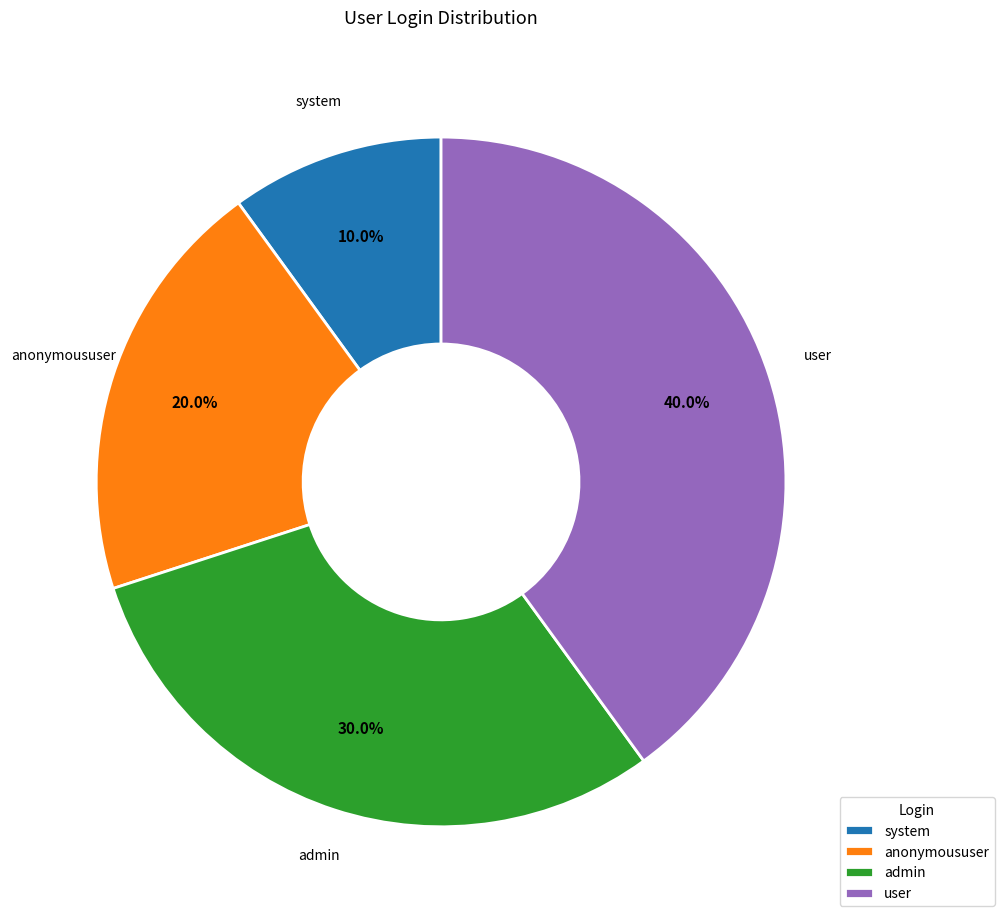

Approximately how many times larger is the value at anonymoususer compared to admin?

0.7